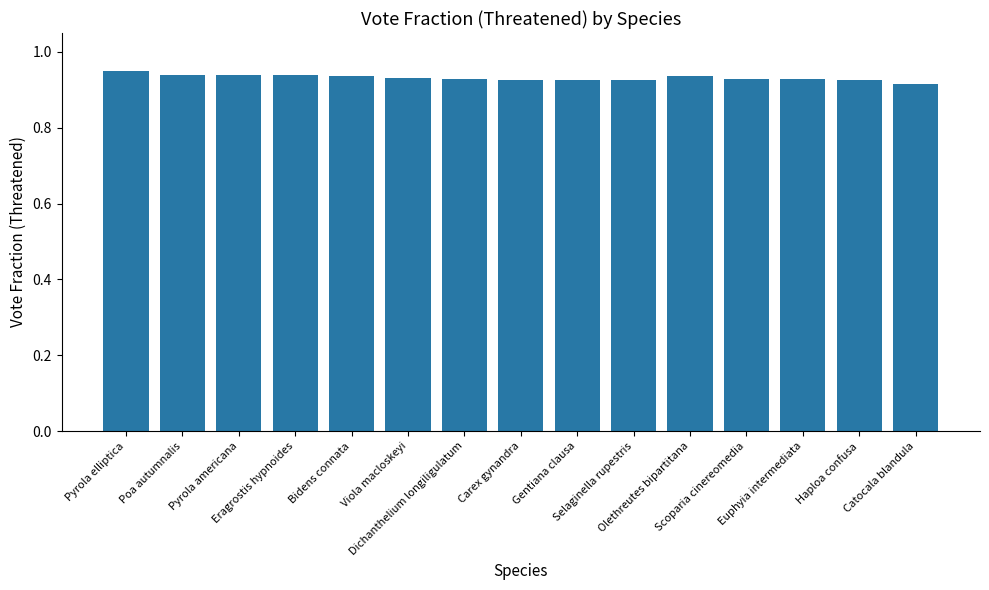

How many values are between 0 and 1?

15